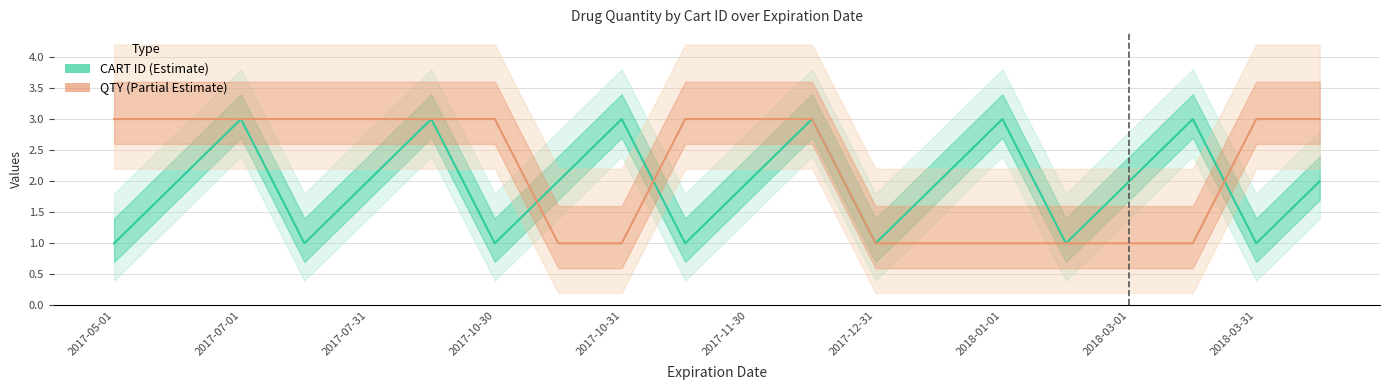

Count the number of categories in the chart.

20